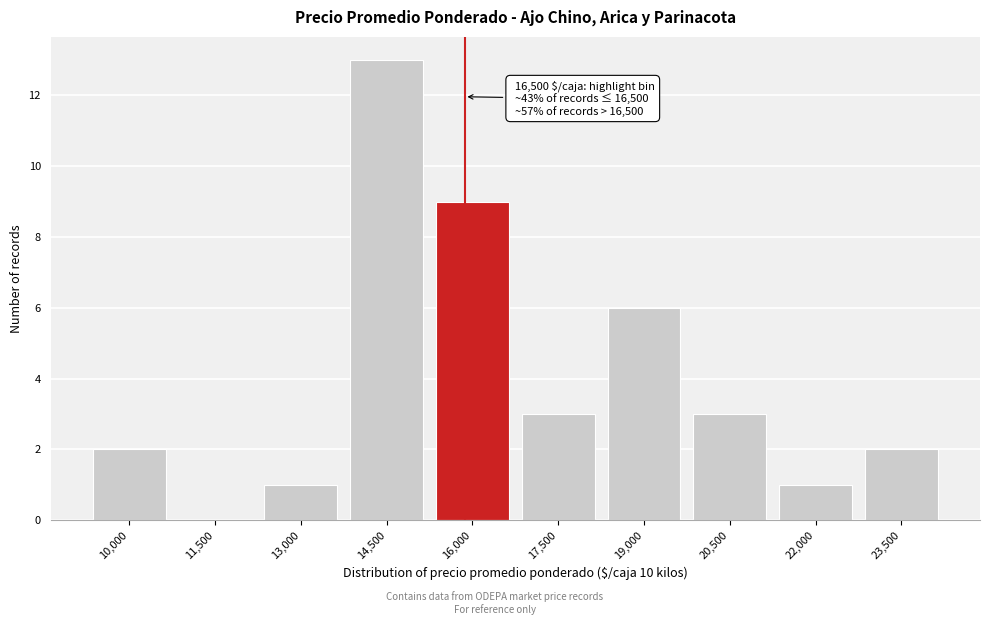

Reading right to left, what are all the values shown in this chart?

23,500=2	22,000=1	20,500=3	19,000=6	17,500=3	16,000=9	14,500=13	13,000=1	11,500=0	10,000=2